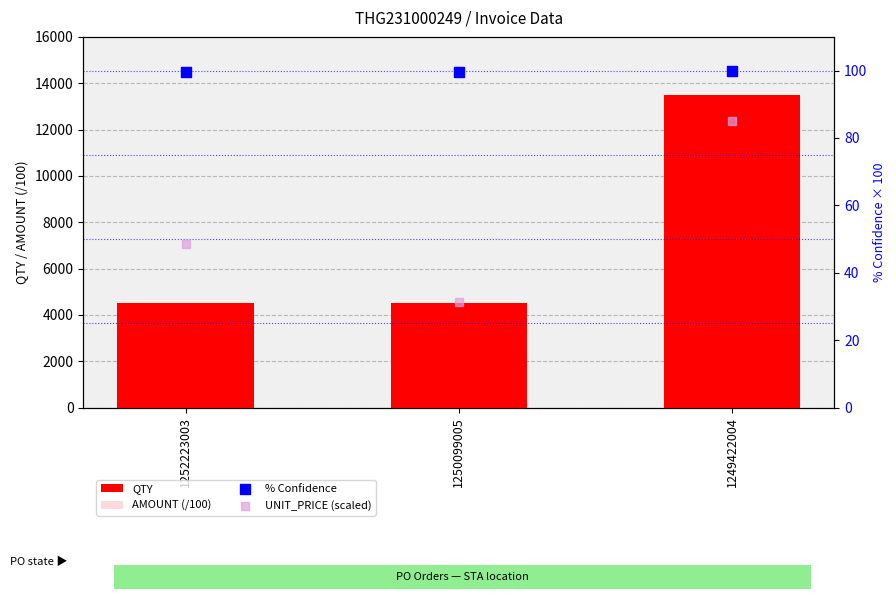

Which series reaches the maximum Y coordinate?

QTY